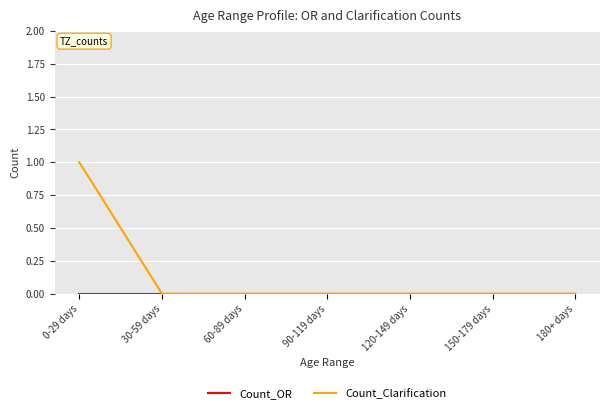

Which series has the largest total across all categories?

Count_Clarification